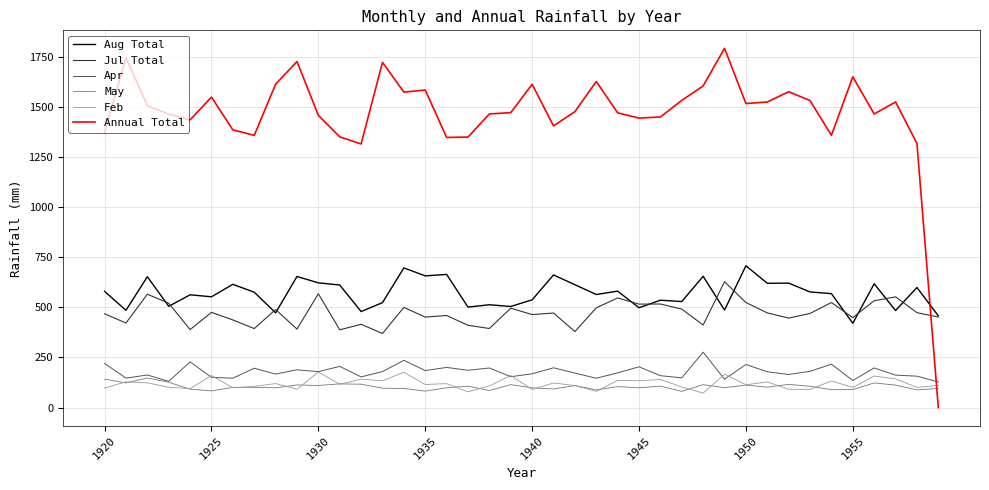

What is the maximum value shown in the chart?

1791.7